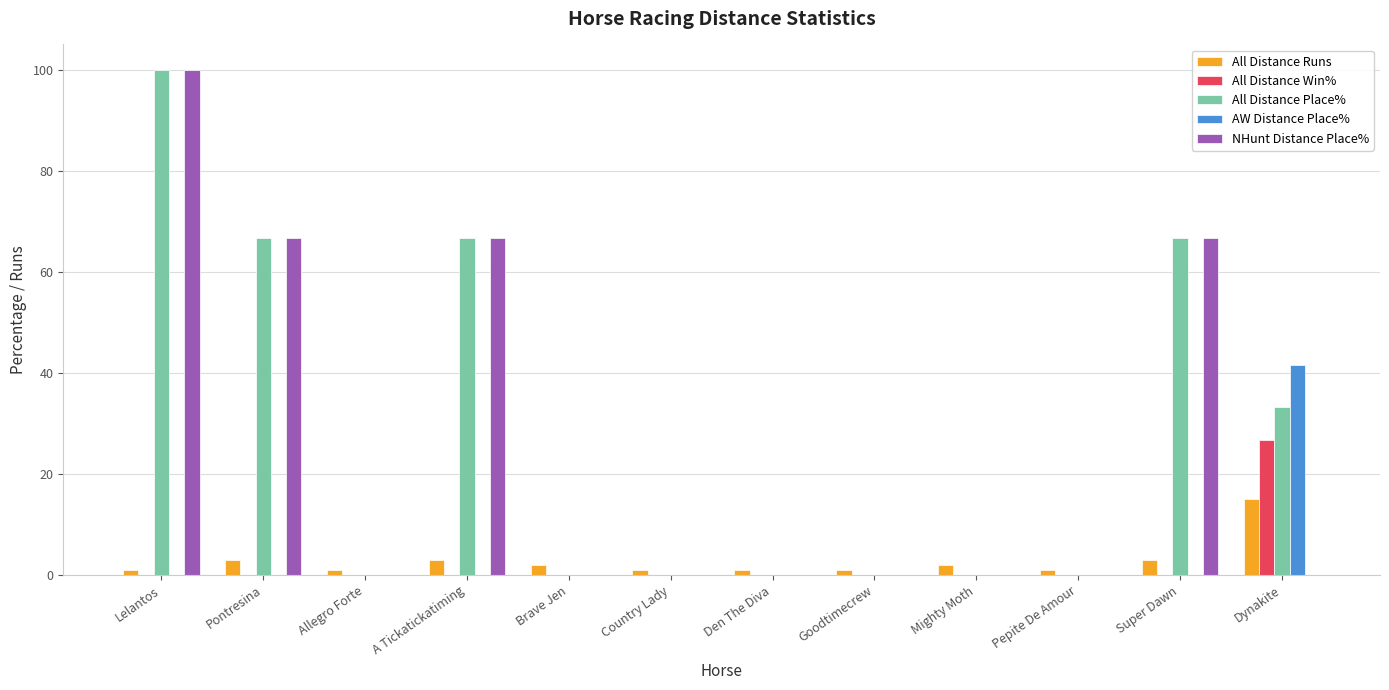

Is the value of All Distance Place% at A Tickatickatiming greater than the value of All Distance Runs at Lelantos?

Yes